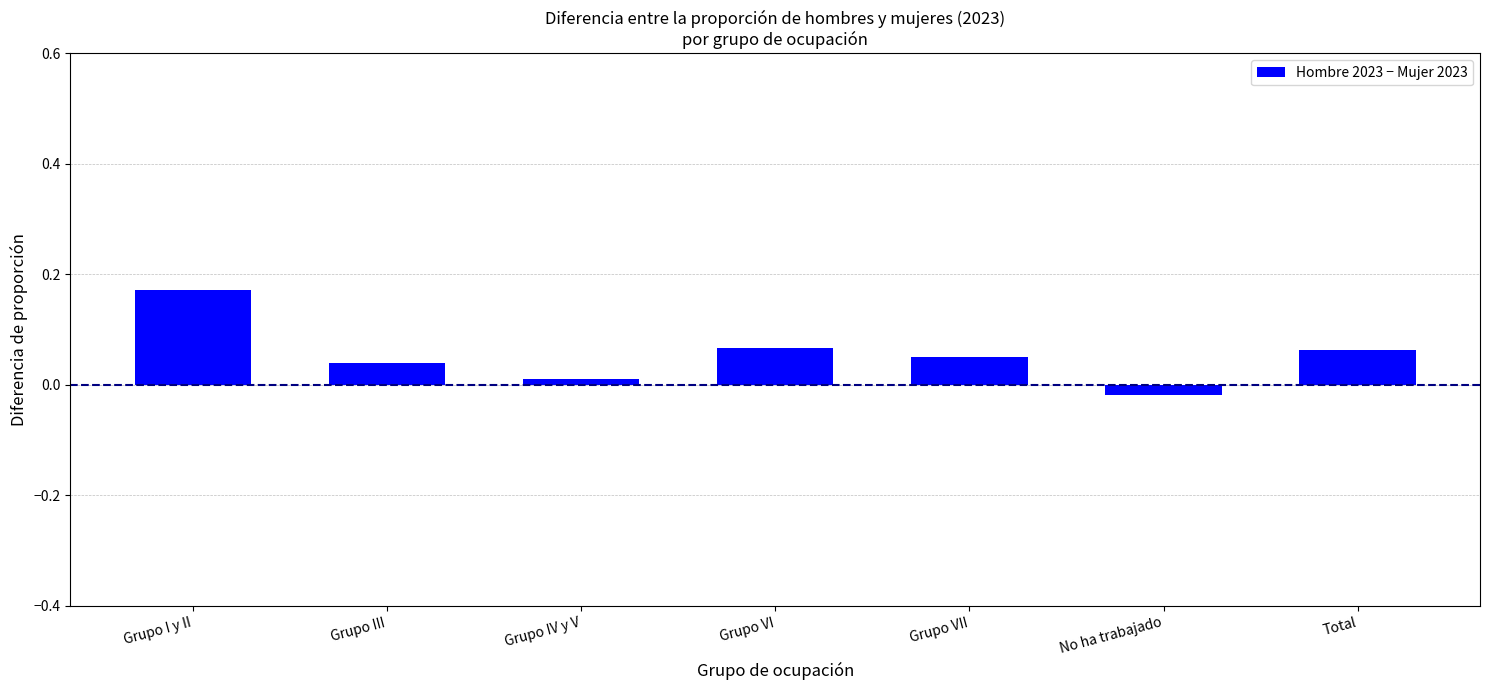

At which category does the chart reach its minimum across all series?

No ha trabajado